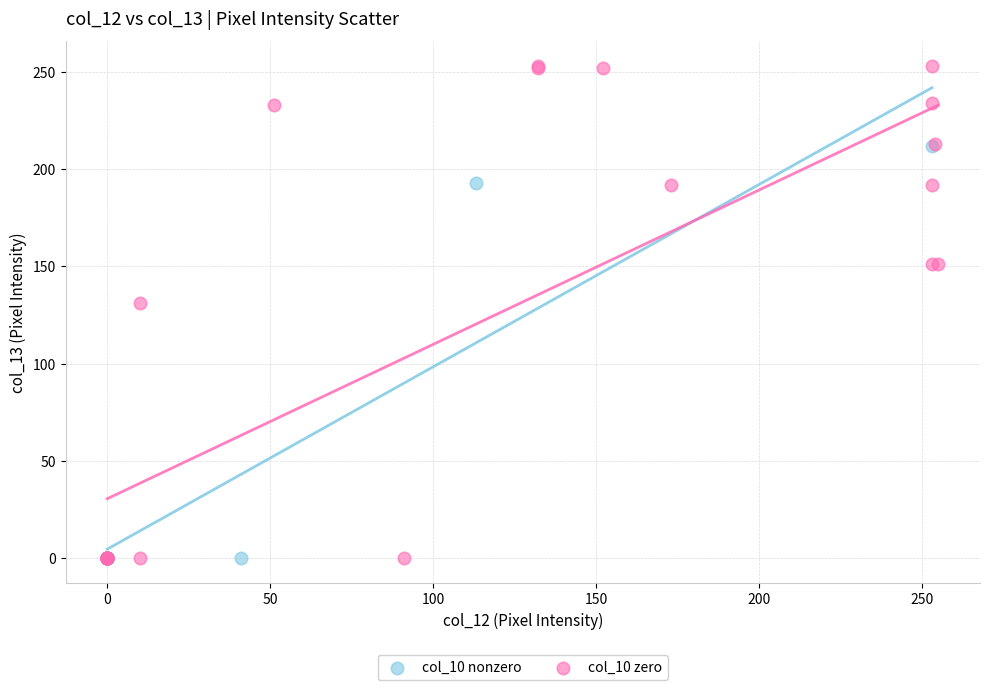

Which series reaches the maximum Y coordinate?

col_10 zero